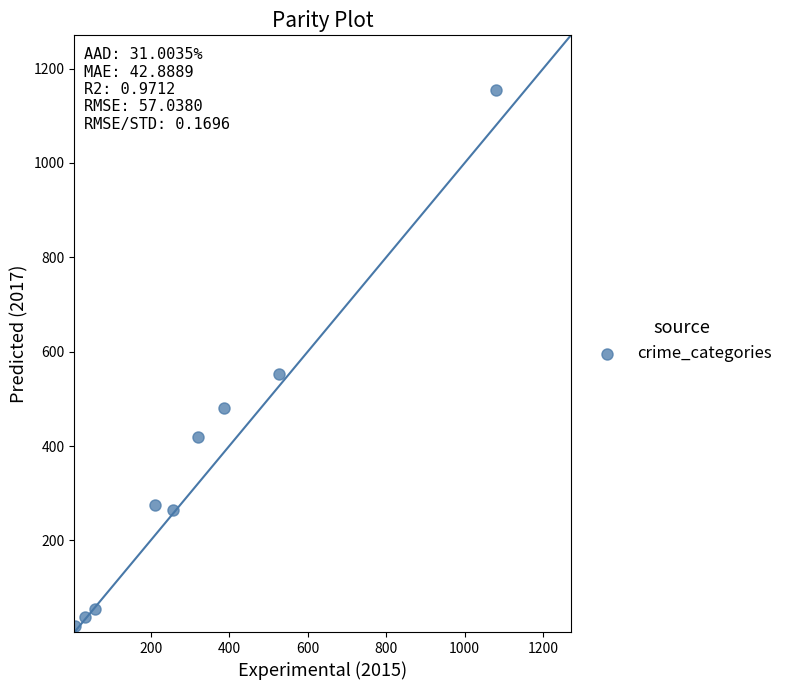

What is the range of Y values (max minus min)?

1137